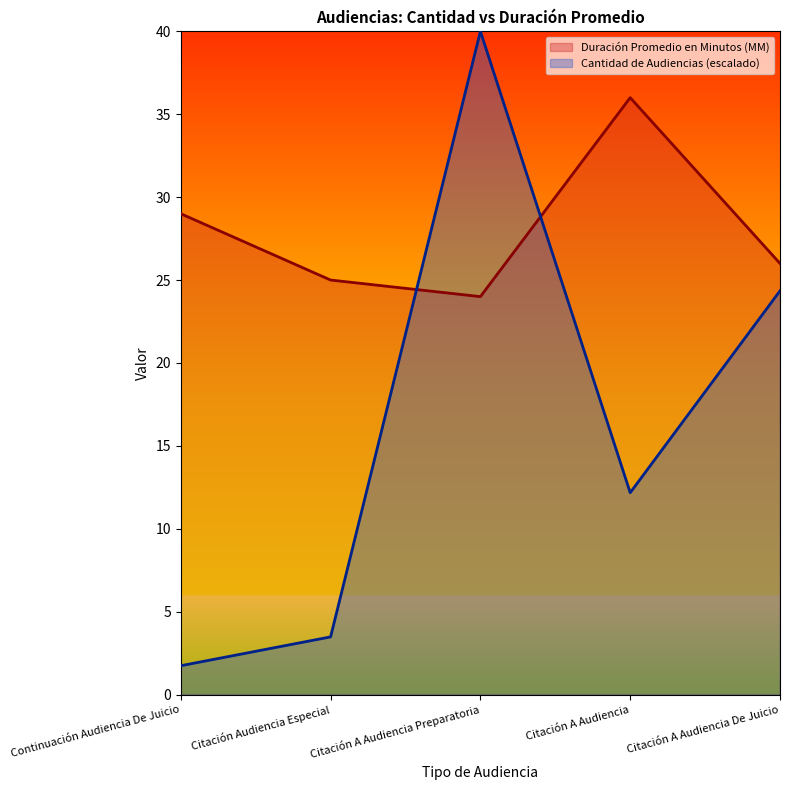

Between Continuación Audiencia De Juicio and Citación A Audiencia, which series saw the biggest shift?

Cantidad de Audiencias (escalado)